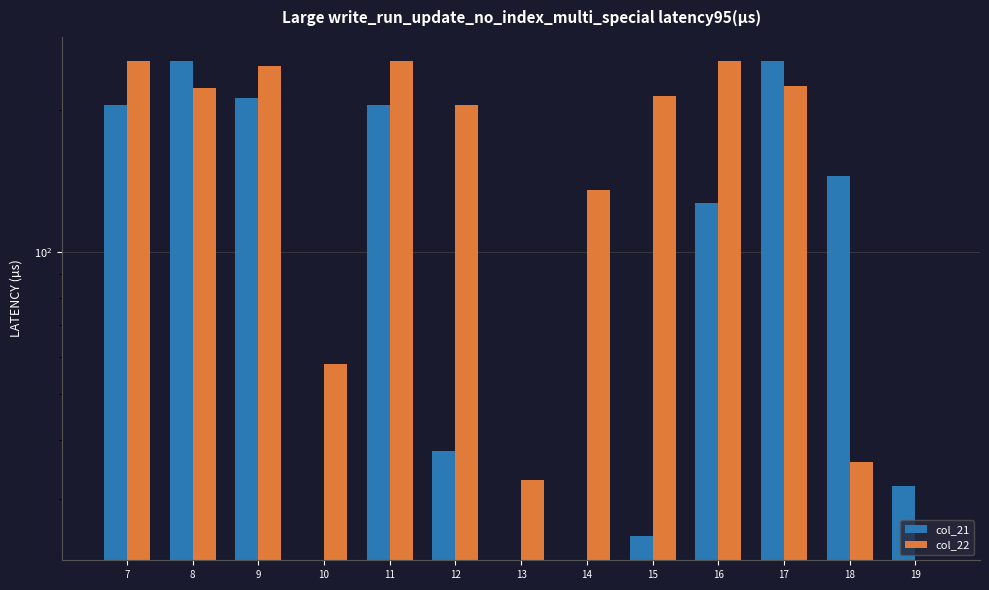

The col_22 series shows 247 at 9. True or false?

True